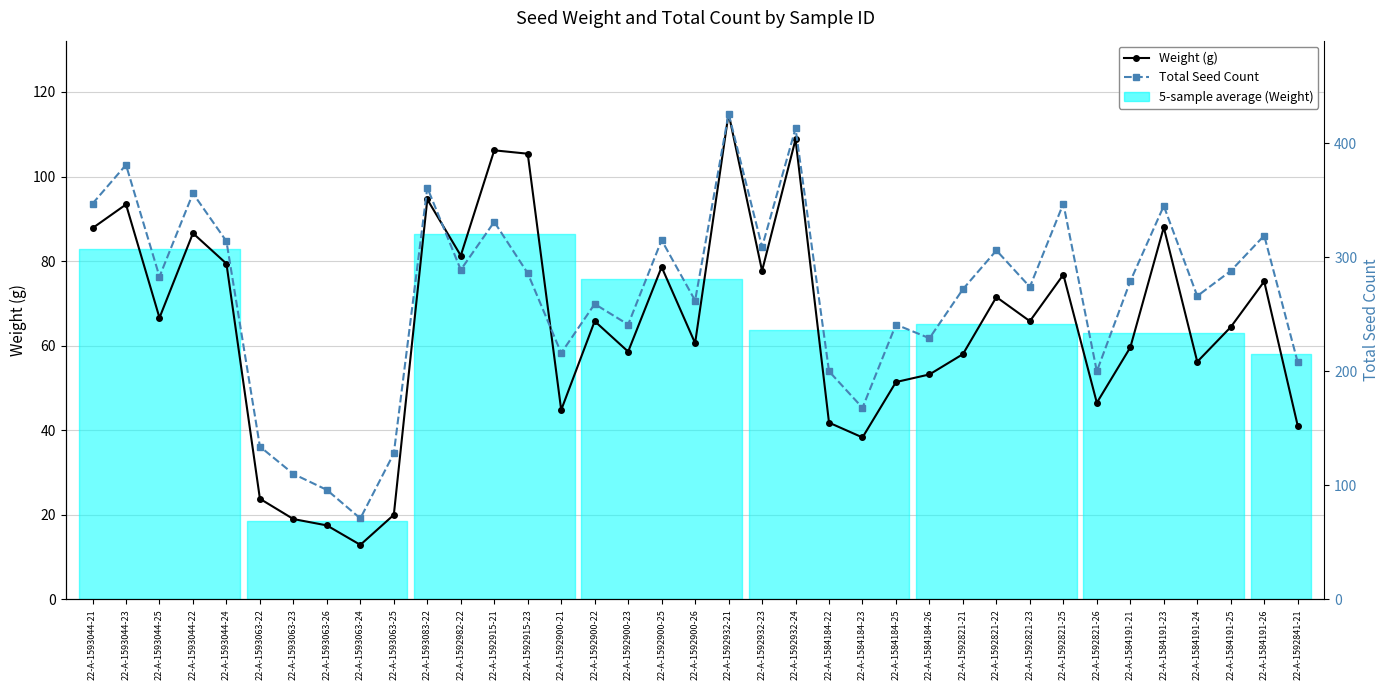

Where is the first local minimum for Total Seed Count?

22-A-1593044-25